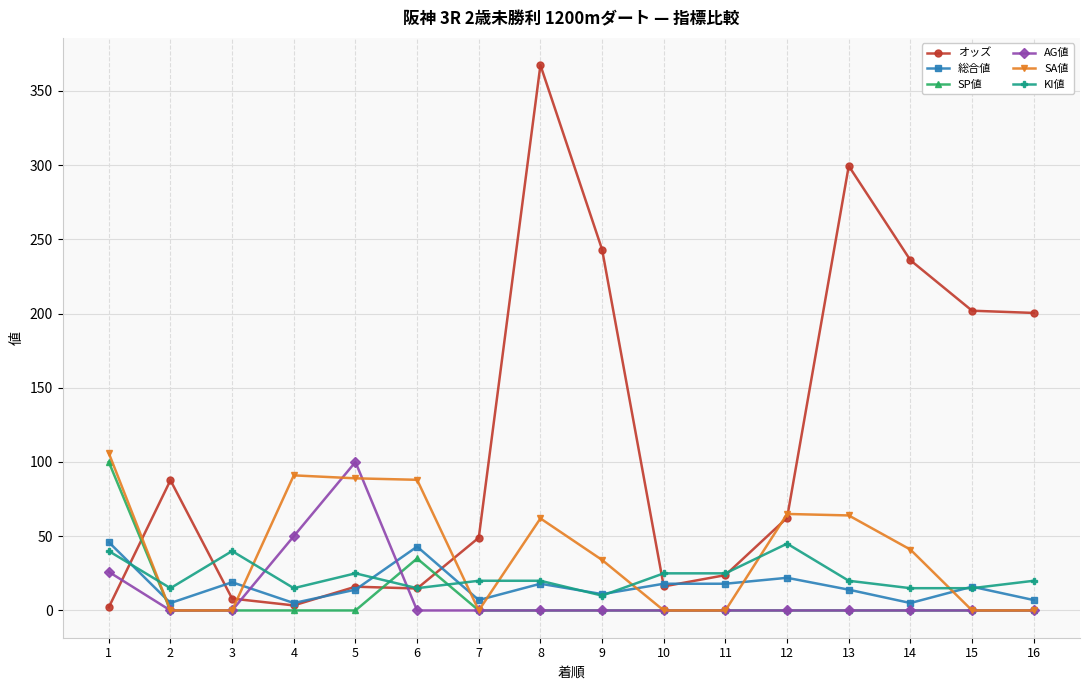

What is the difference between the maximum and minimum values in the KI値 series?

35.0